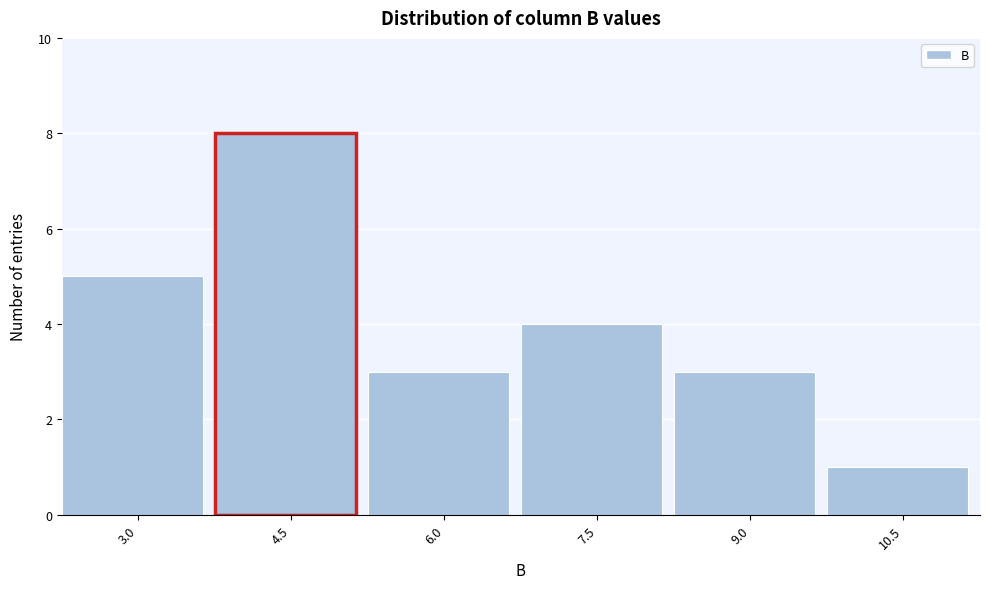

Reading right to left, list all the values displayed in this chart.

1	3	4	3	8	5